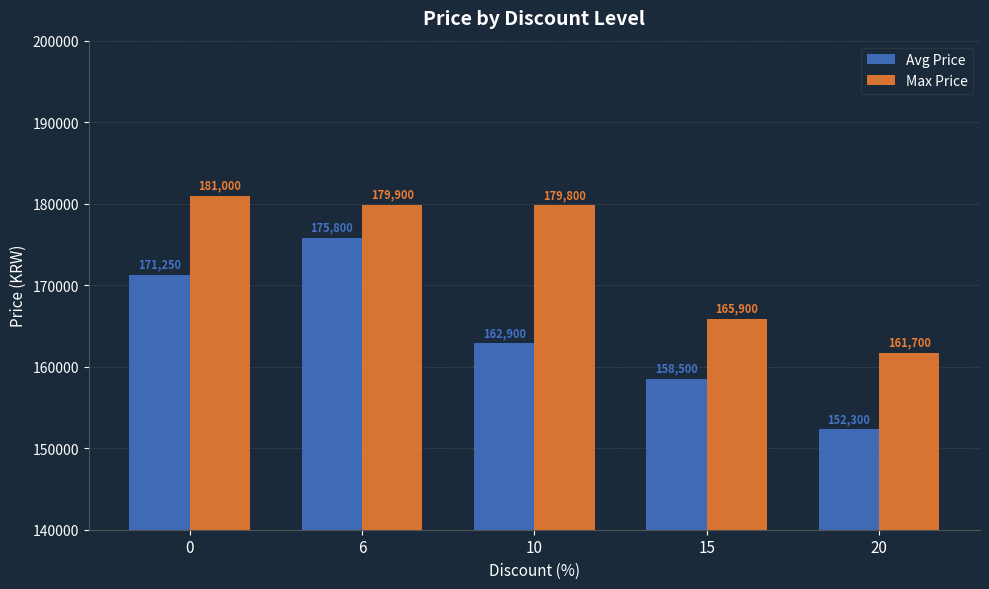

How many values in the Max Price series are below 179800?

2